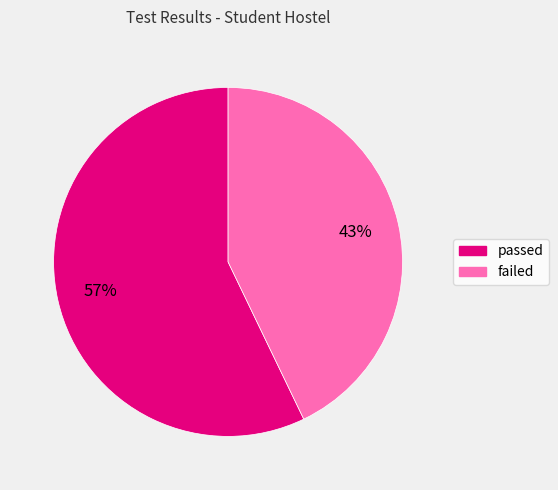

What is the largest slice in the pie chart?

passed